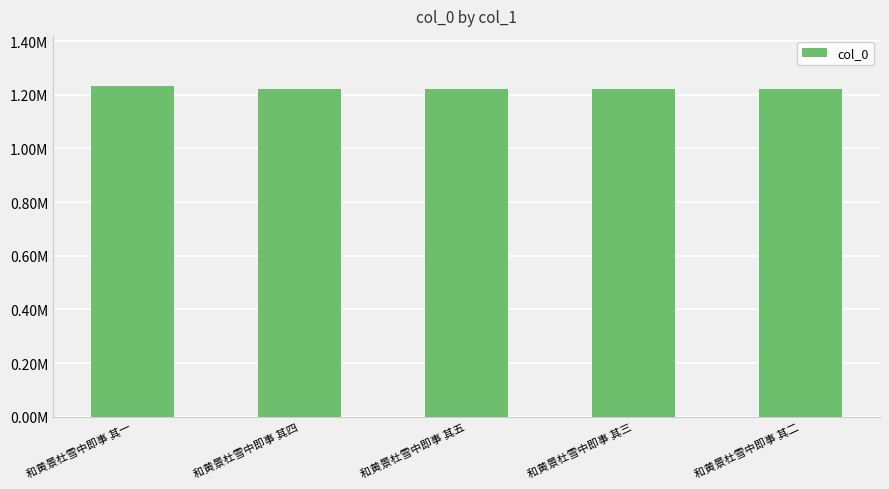

What is the change in value from 和黄景杜雪中即事 其一 to 和黄景杜雪中即事 其三?

-11604